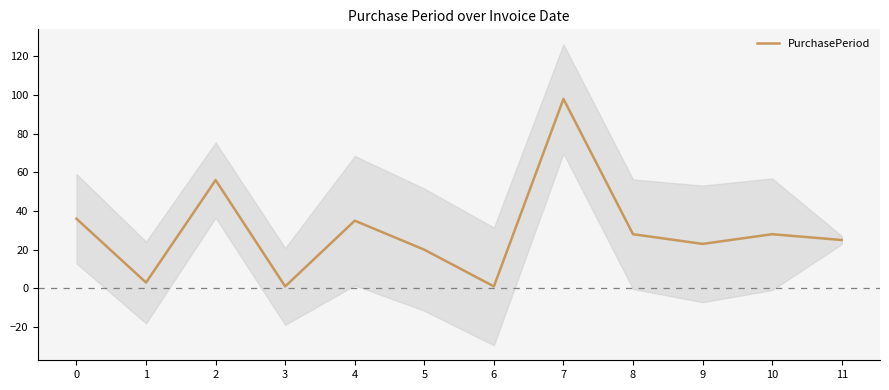

Approximately how many times larger is the value at 10 compared to 7?

0.3